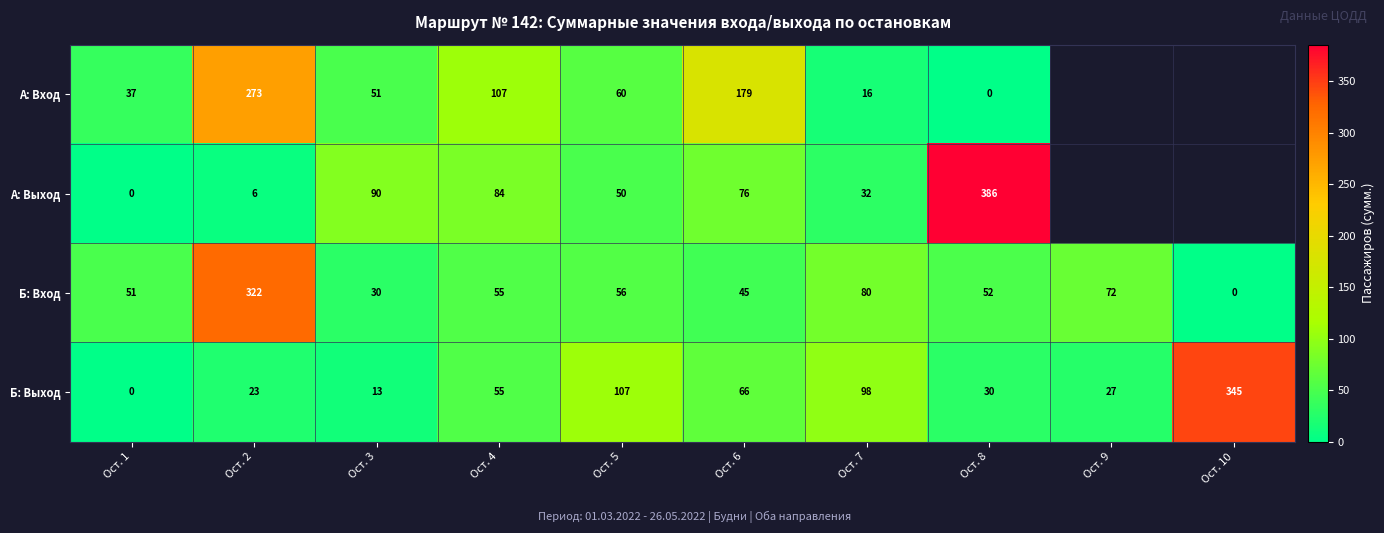

At Ост. 5, list the series in order from largest to smallest.

Б: Выход, А: Вход, Б: Вход, А: Выход